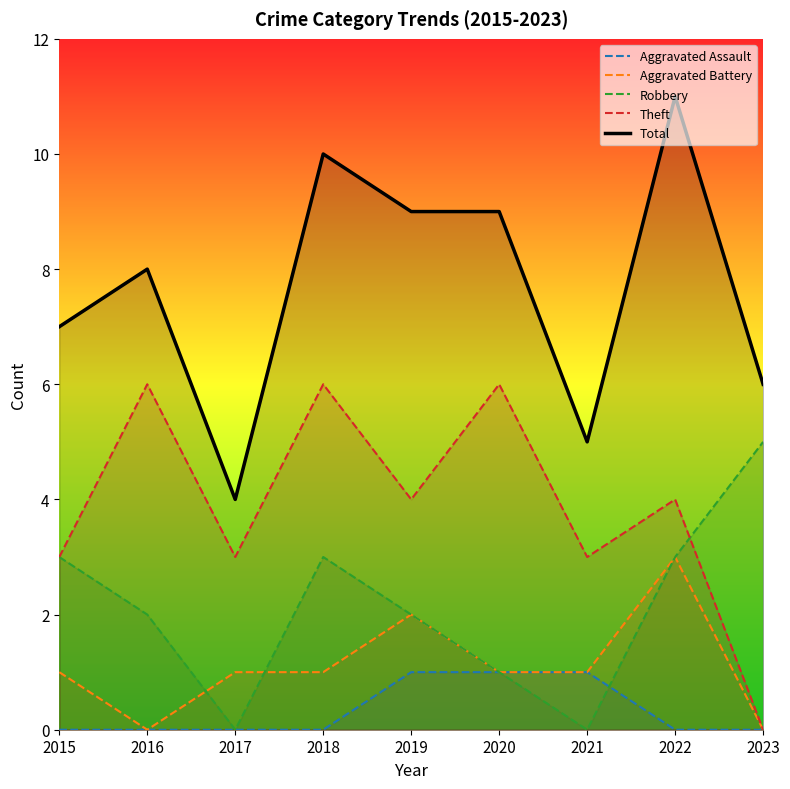

Reading left to right, transcribe all the data shown in this chart.

Aggravated Assault: 2015=0	2016=0	2017=0	2018=0	2019=1	2020=1	2021=1	2022=0	2023=0
Aggravated Battery: 2015=1	2016=0	2017=1	2018=1	2019=2	2020=1	2021=1	2022=3	2023=0
Robbery: 2015=3	2016=2	2017=0	2018=3	2019=2	2020=1	2021=0	2022=3	2023=5
Theft: 2015=3	2016=6	2017=3	2018=6	2019=4	2020=6	2021=3	2022=4	2023=0
Total: 2015=7	2016=8	2017=4	2018=10	2019=9	2020=9	2021=5	2022=11	2023=6